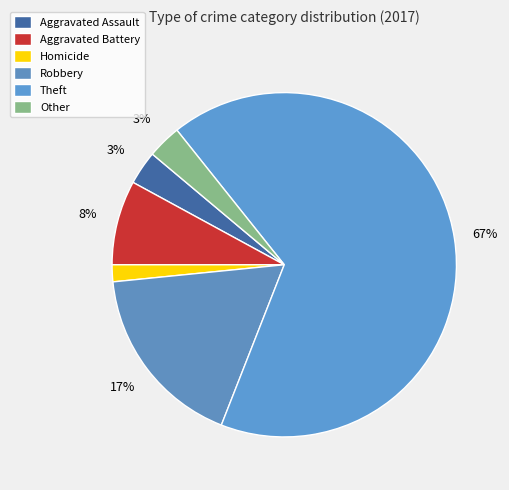

Count the number of slices in the pie.

6